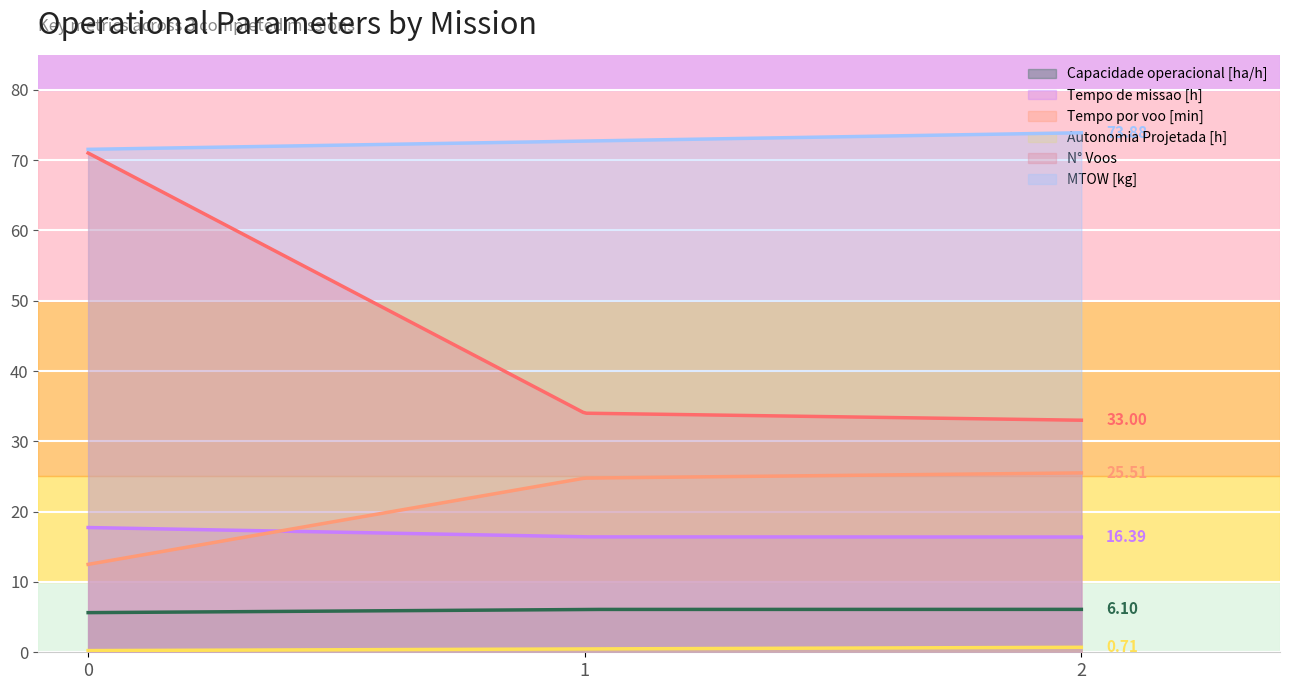

At how many categories does at least one series exceed 34?

300